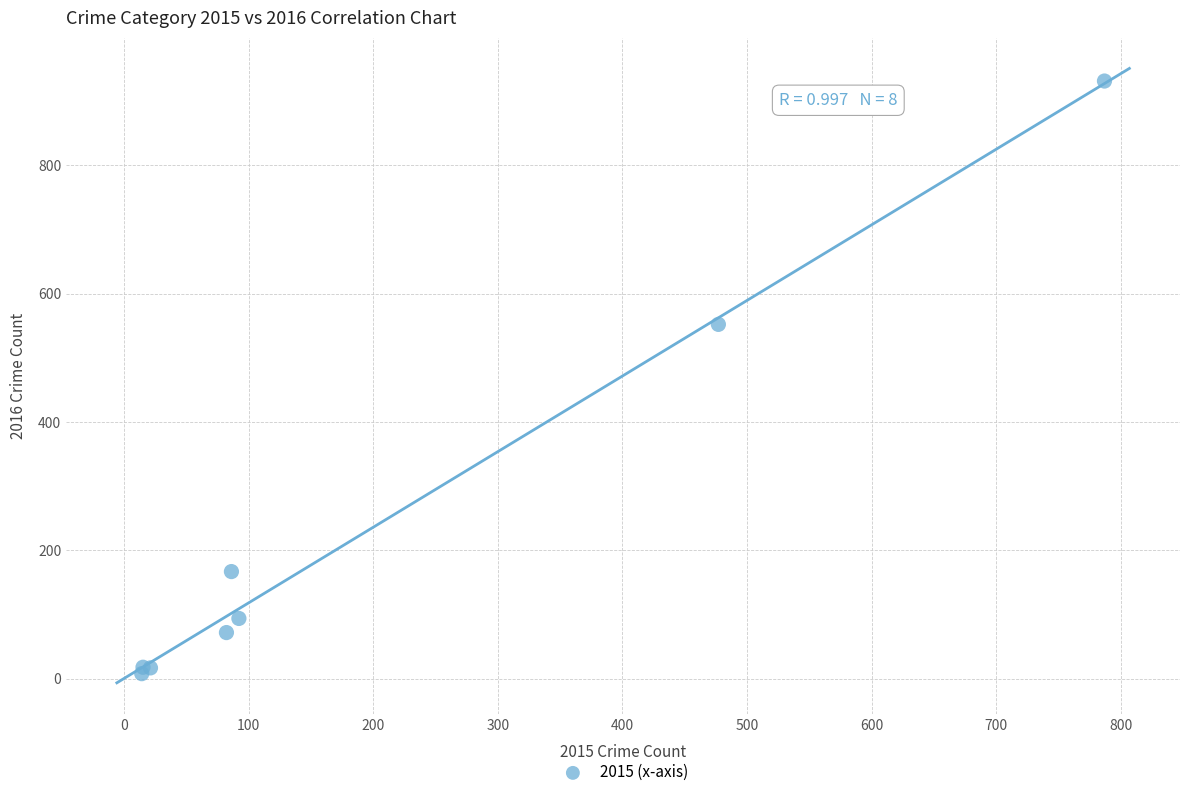

What Y value in the scatter plot is closest to 469?

552